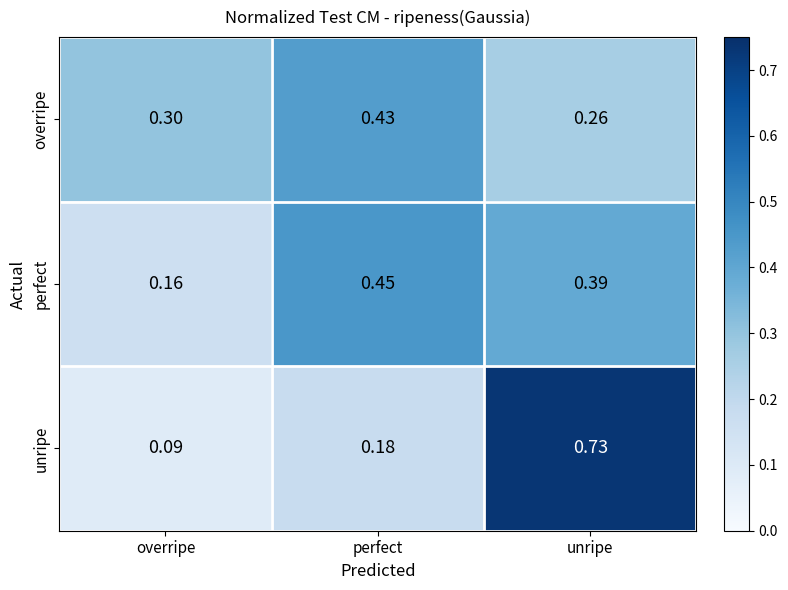

Which series has the widest spread of values?

unripe